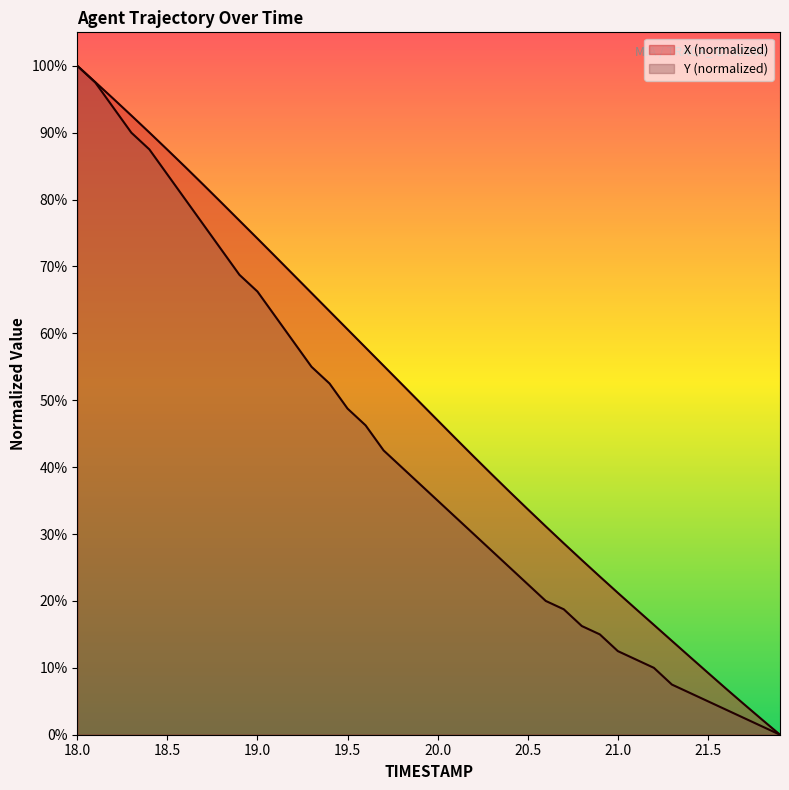

The value of Y at 19.2 is 58.7. True or false?

True